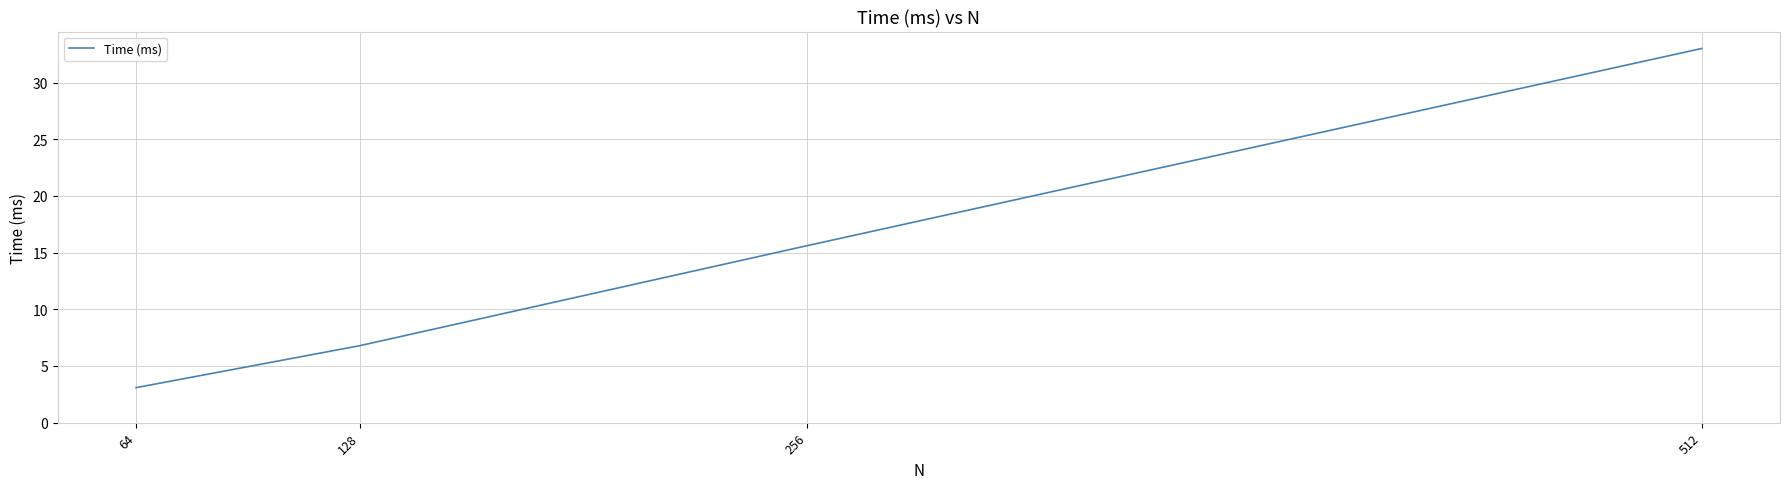

At which label is the value closest to 18?

256